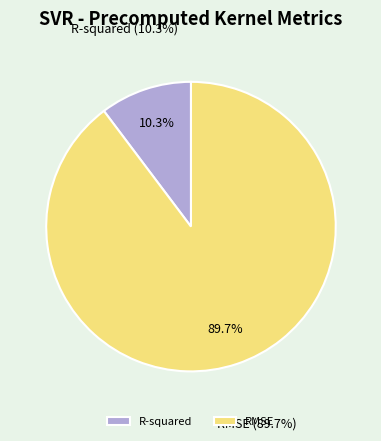

What portion of the pie excludes R-squared?

89.7%